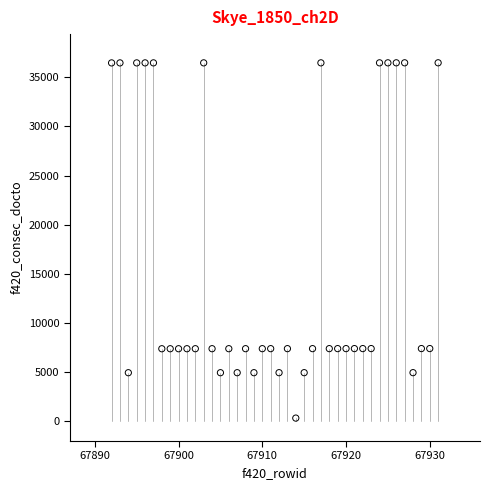

What is the range of X values (max minus min)?

39